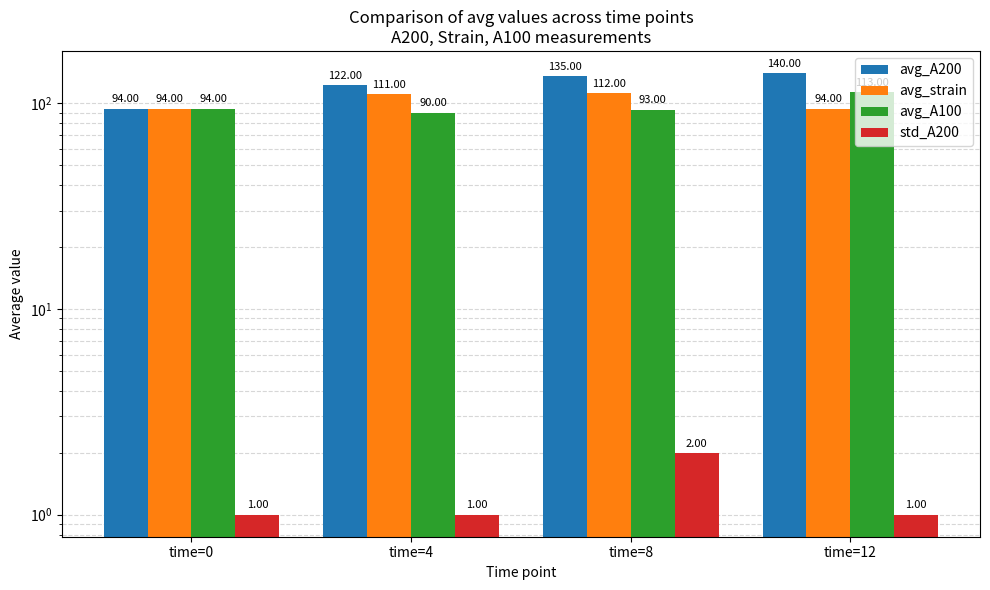

What is the difference between the maximum and minimum values in the std_A200 series?

1